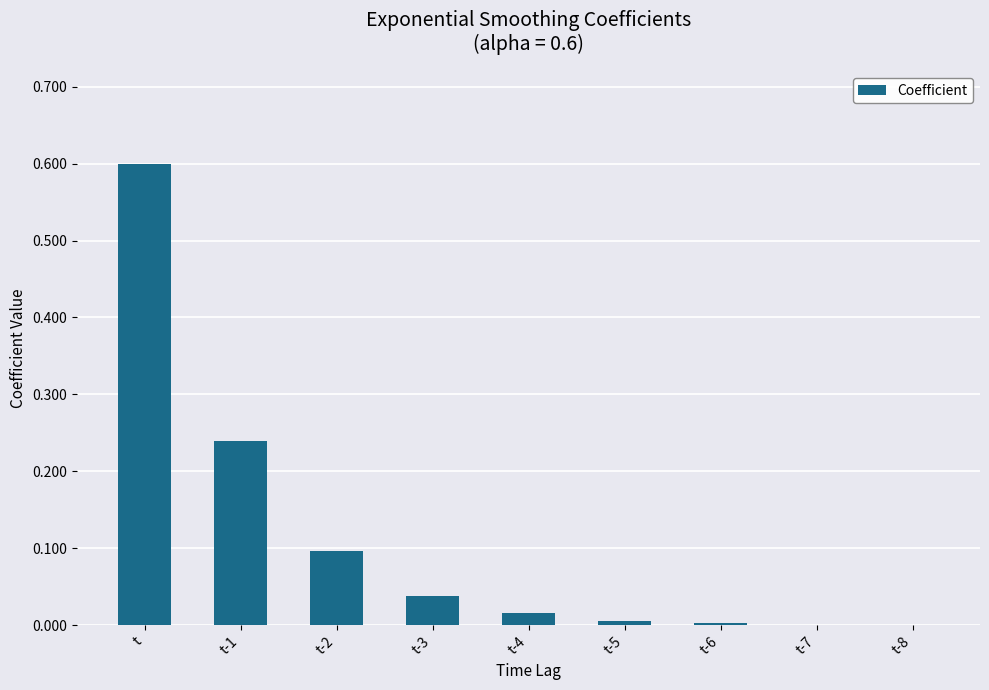

What is the change in value from t to t-8?

-0.6